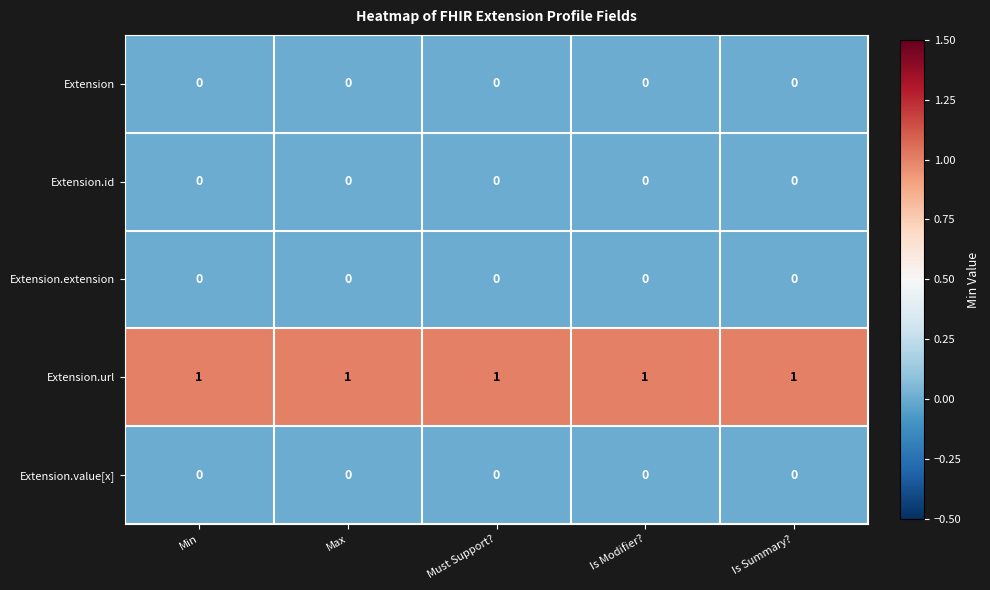

Is it true that Extension.value[x] equals 0 at Is Modifier??

True